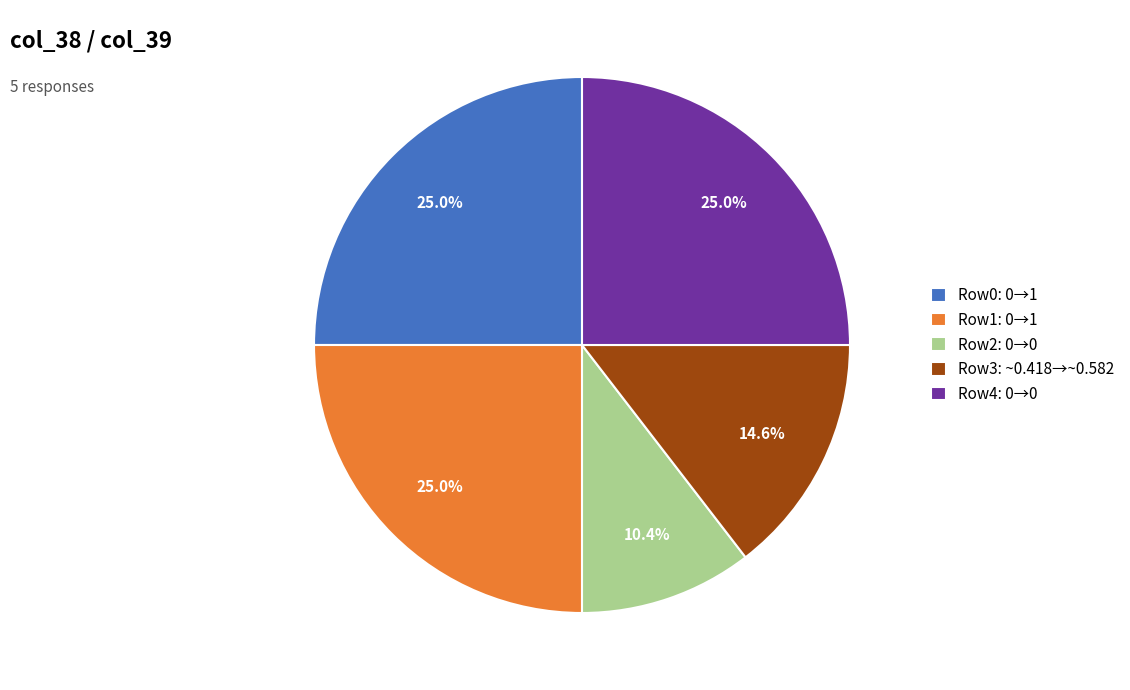

Which slice is the smallest?

Row2: 0→0